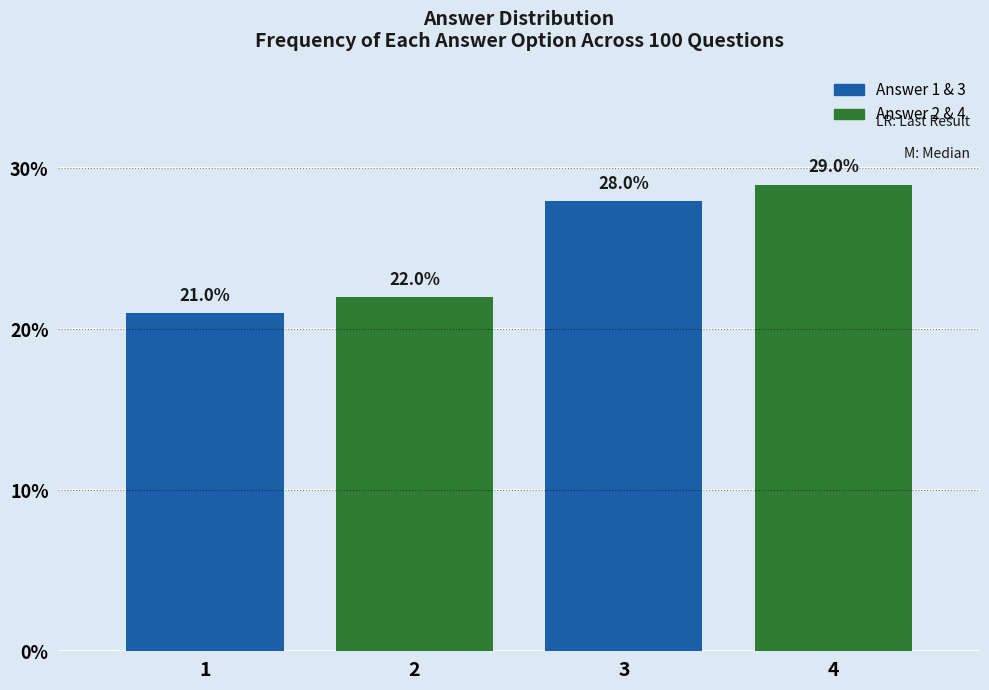

What is the minimum value shown in the chart?

21